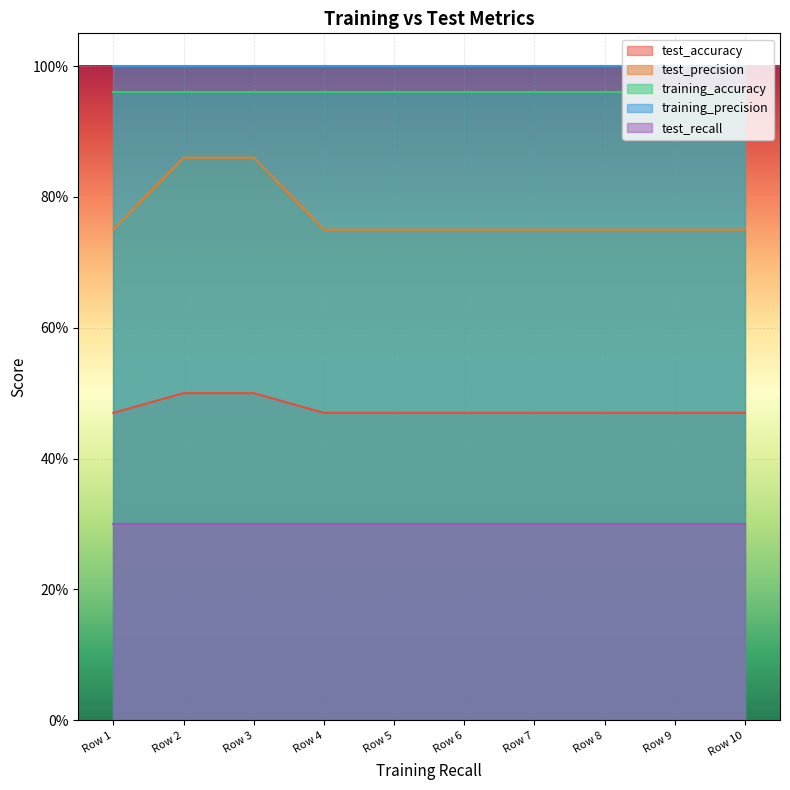

Which series changed the most between 4 and 7?

test_accuracy